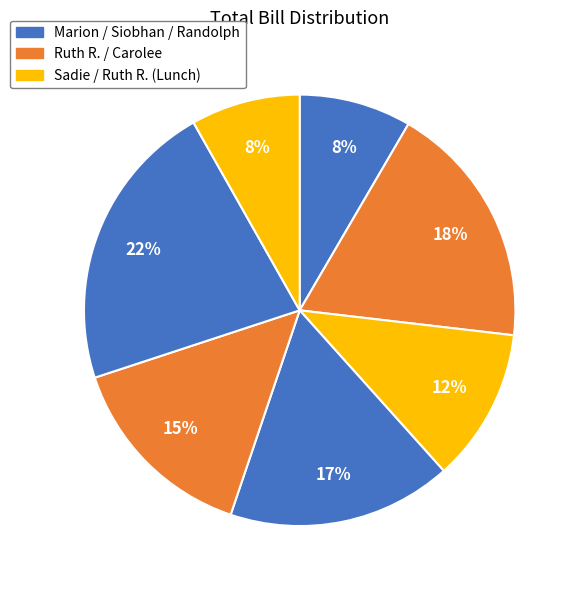

How many segments does this pie chart have?

7